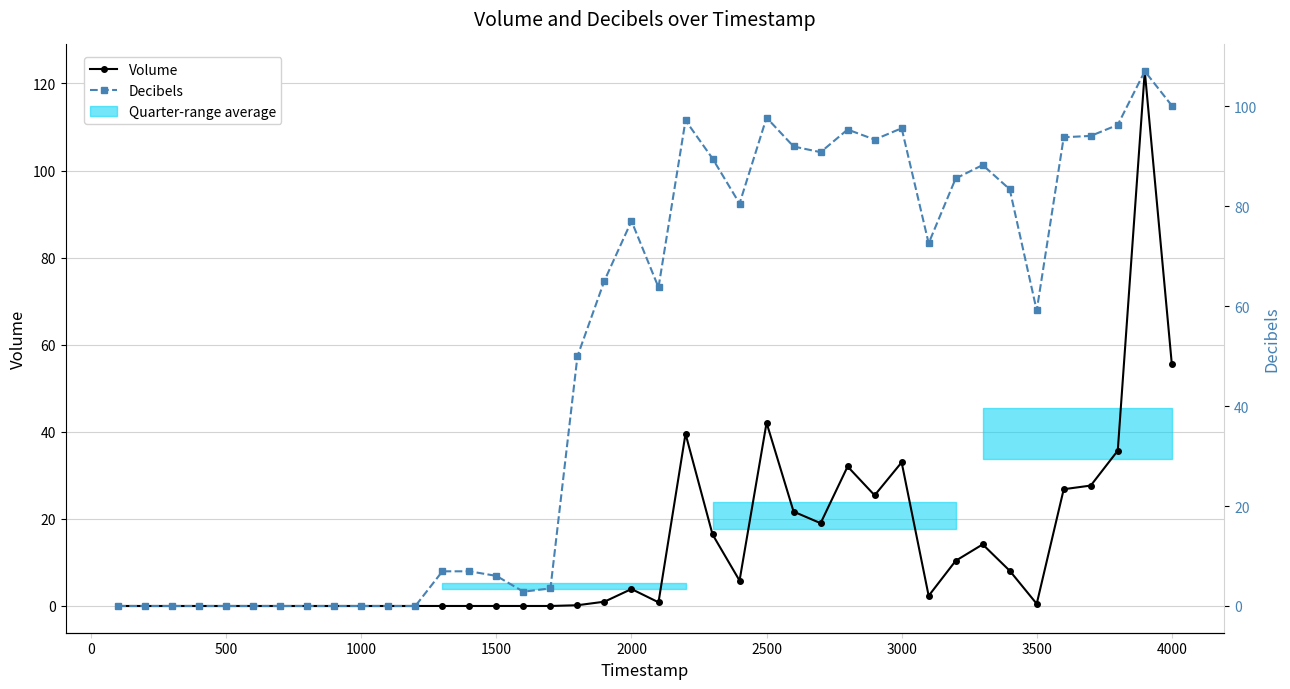

Where is the first local maximum for Volume?

2000